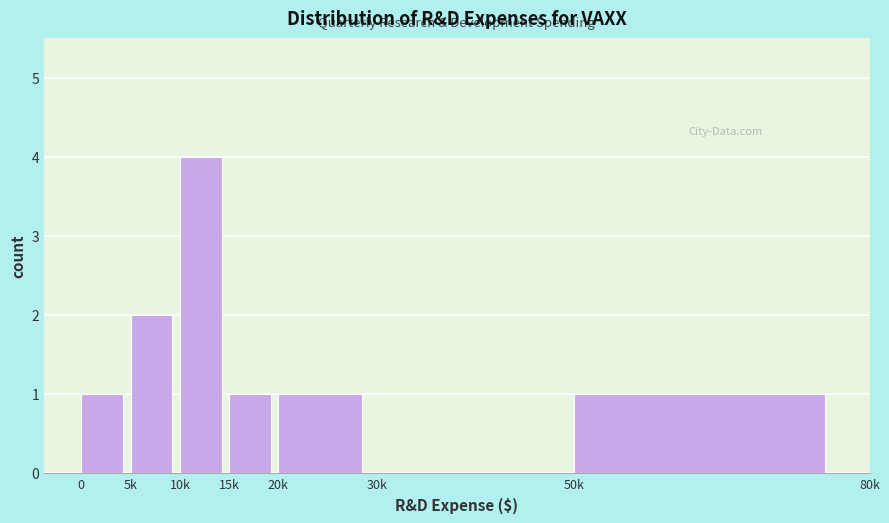

Reading right to left, transcribe all the data shown in this chart.

50k=1	30k=0	20k=1	15k=1	10k=4	5k=2	0=1